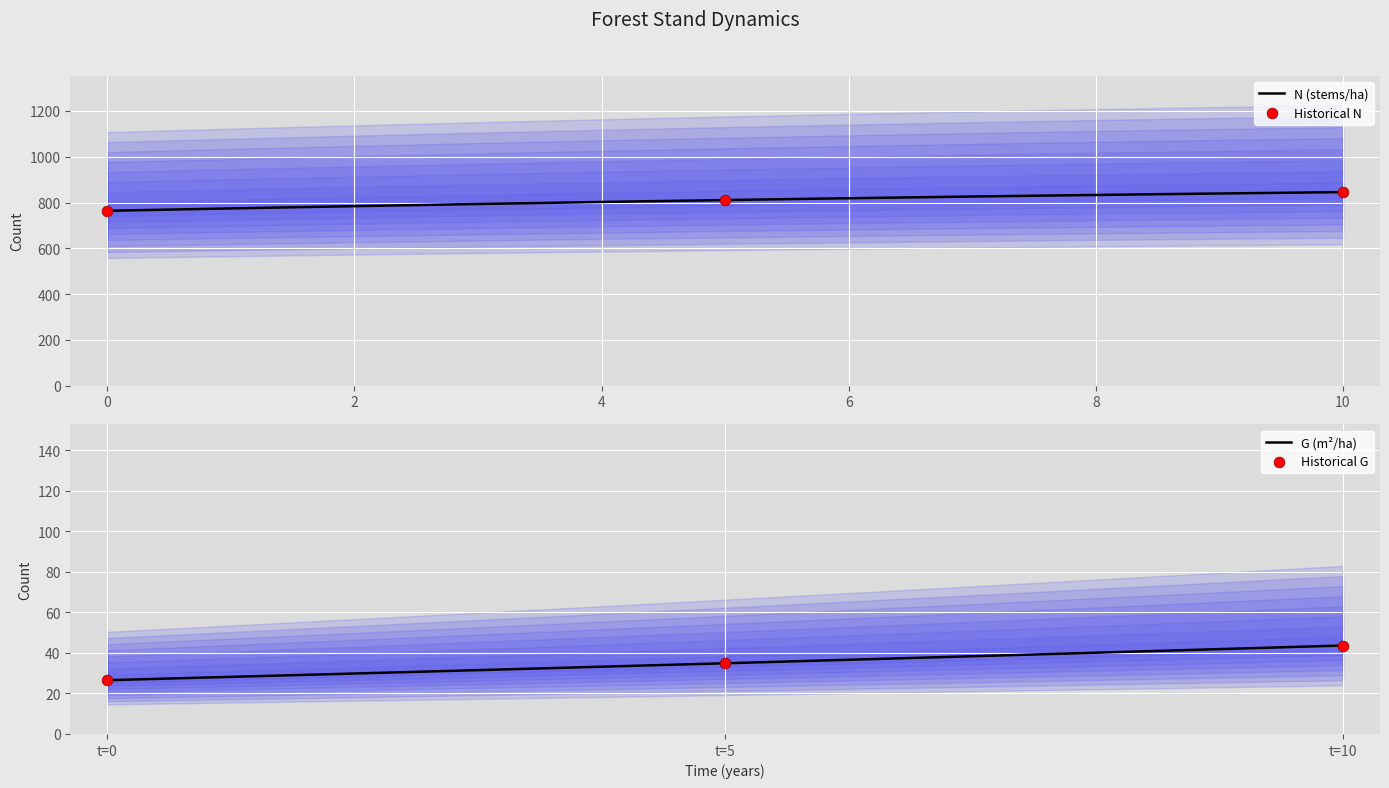

What is the minimum value for N (stems/ha)?

763.9